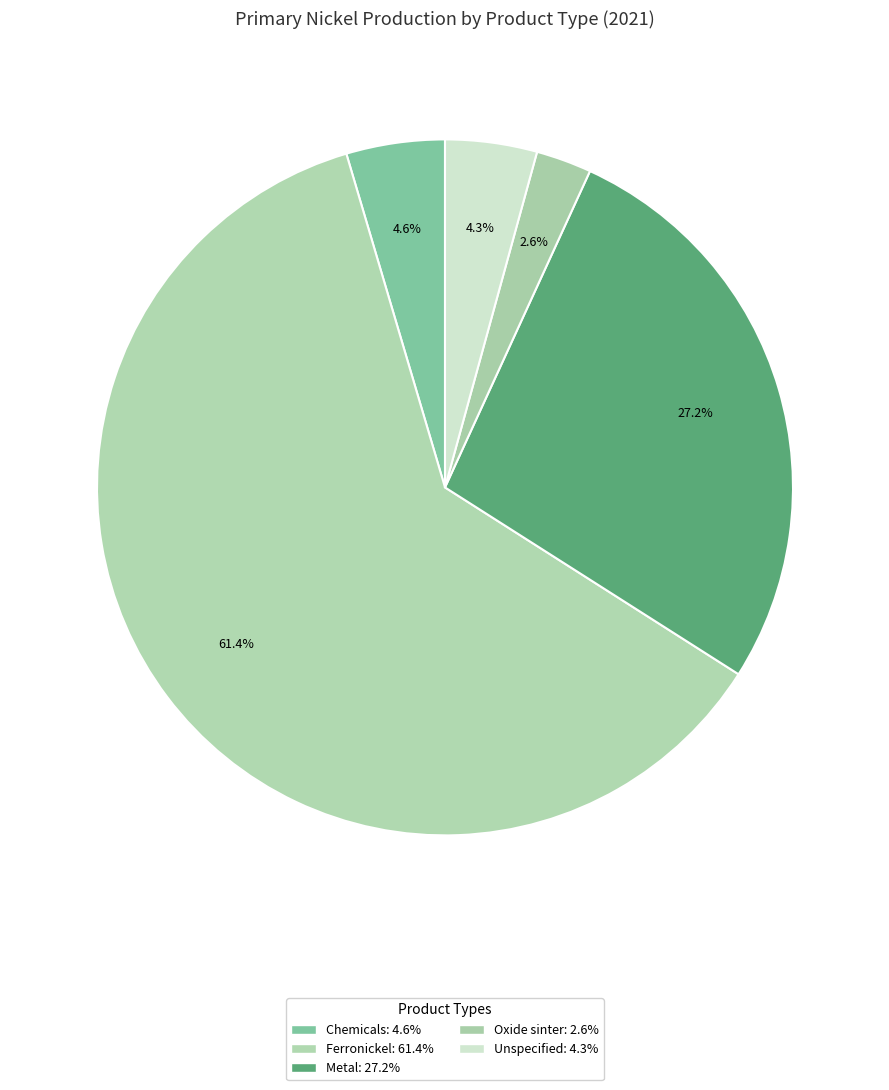

What percentage is the Metal slice, to the nearest percent?

27%